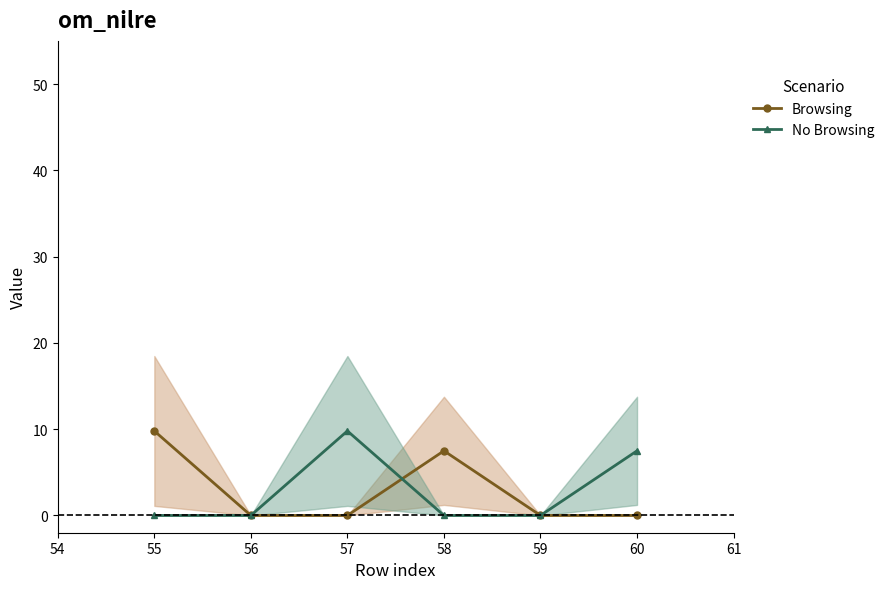

What is the value of the No Browsing point at the 6th from the left?

7.5